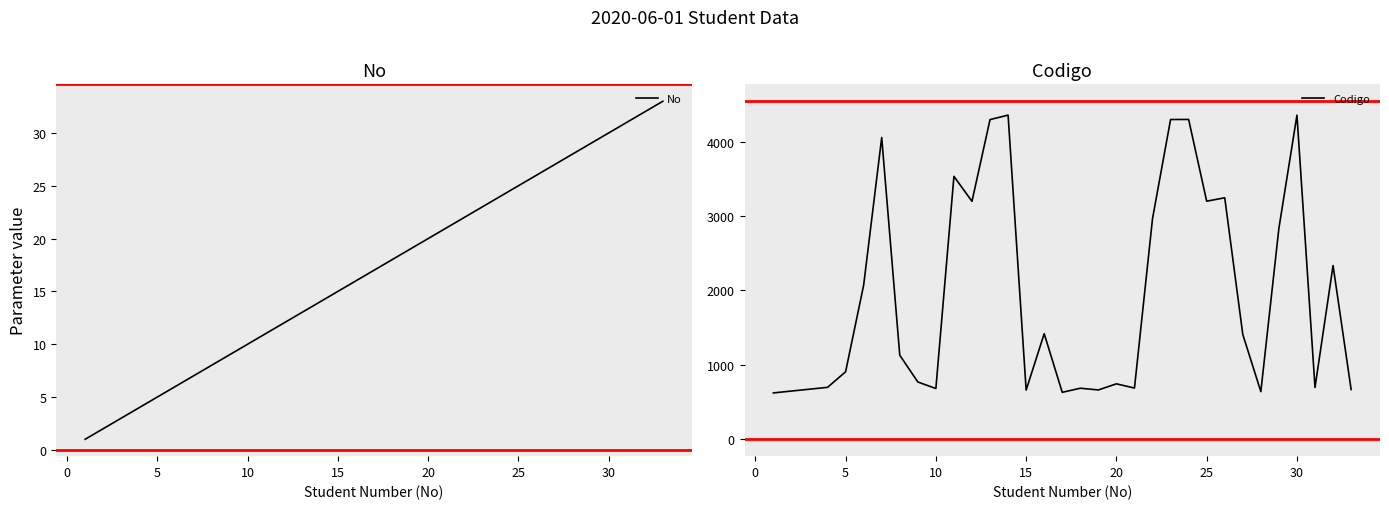

In Codigo, how many points are lower than both neighbors (excluding endpoints)?

9